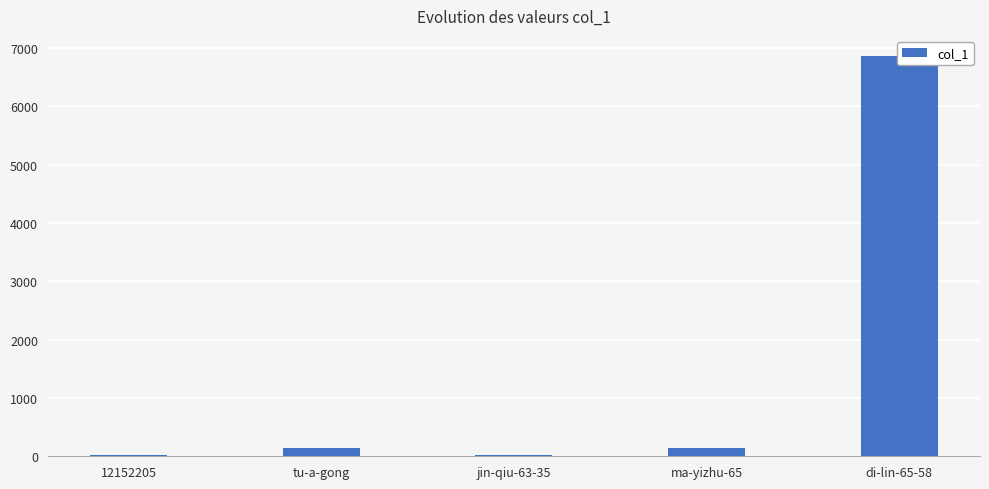

What is the greatest value displayed?

6861